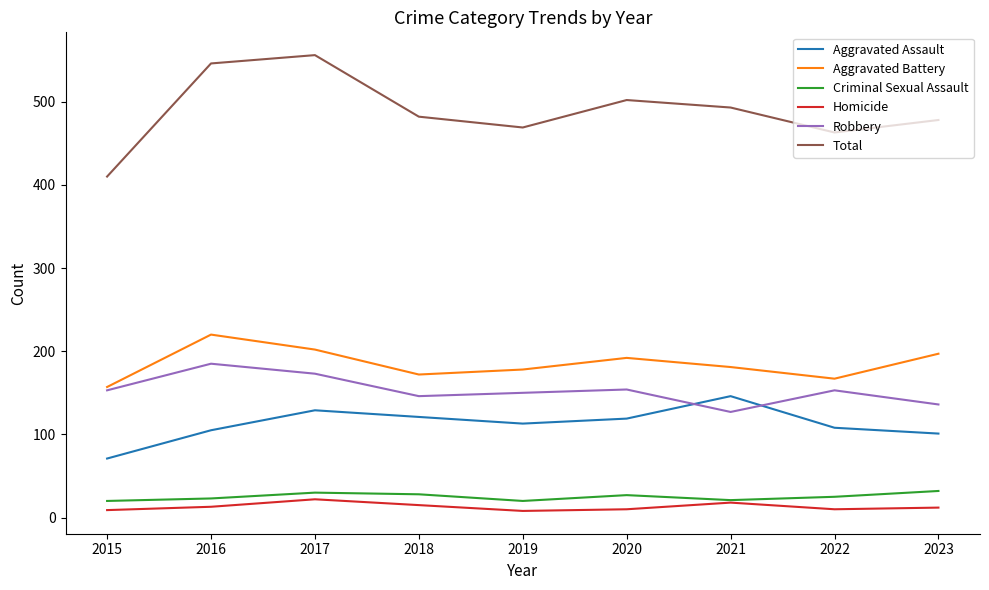

What is the difference between the highest and lowest values at 2021?

475